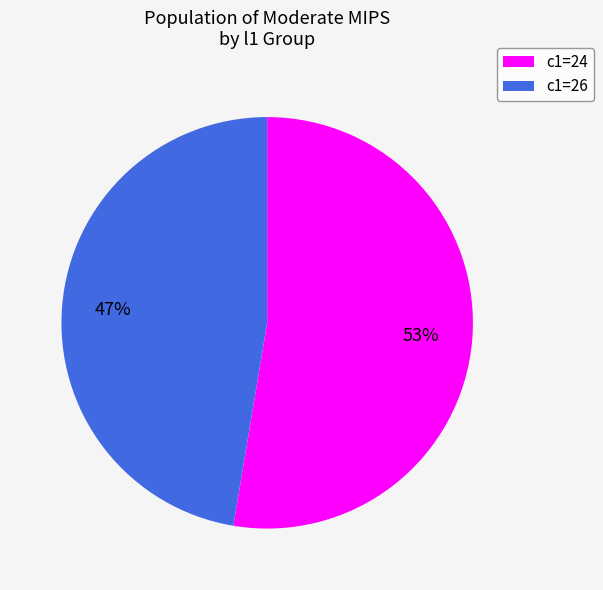

To the nearest percent, what is the average slice percentage?

50%